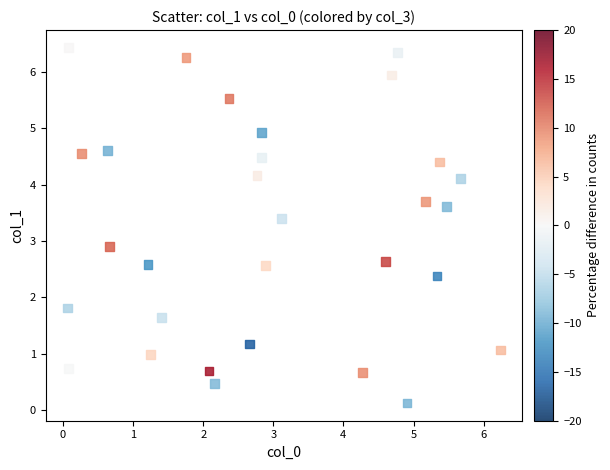

What is the range of Y values (max minus min)?

6.3